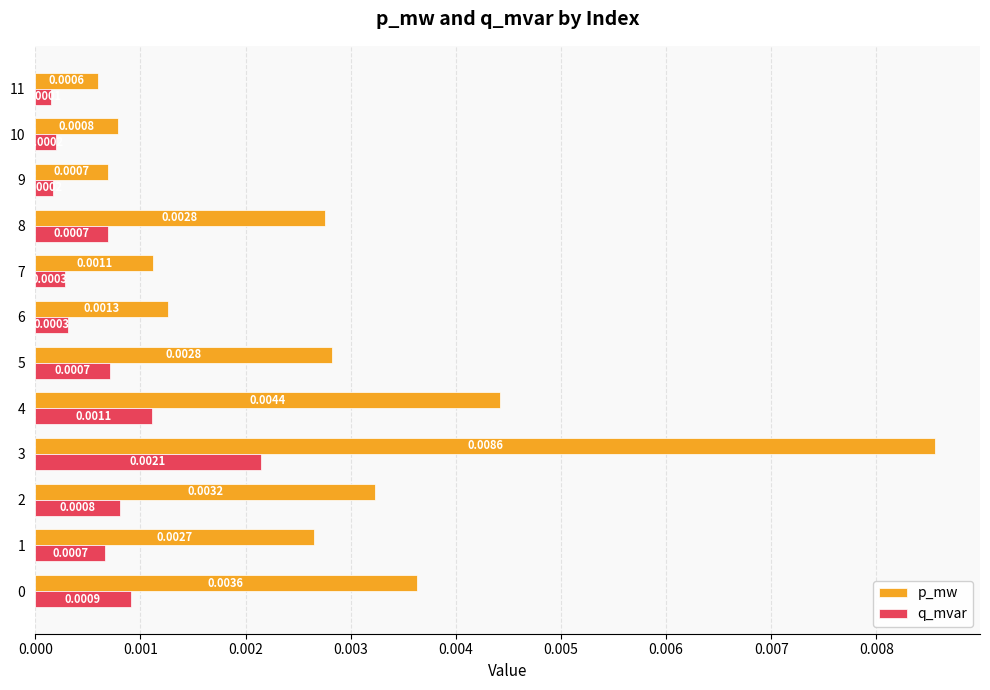

Which series has the widest spread of values?

p_mw